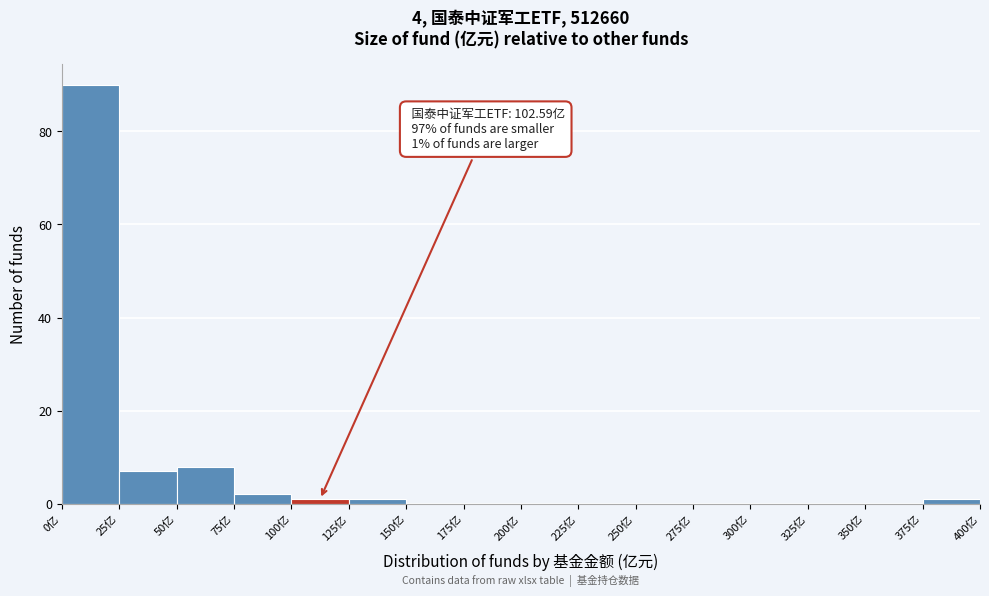

Which range on the x-axis has the tallest bar?

0 to 25